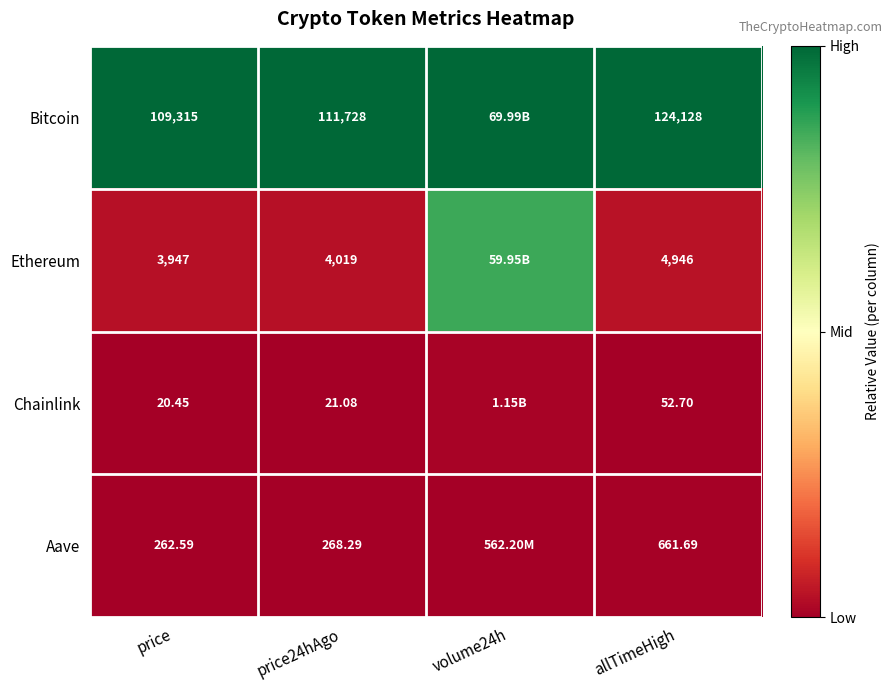

At price, list the series in order from largest to smallest.

Bitcoin, Ethereum, Aave, Chainlink